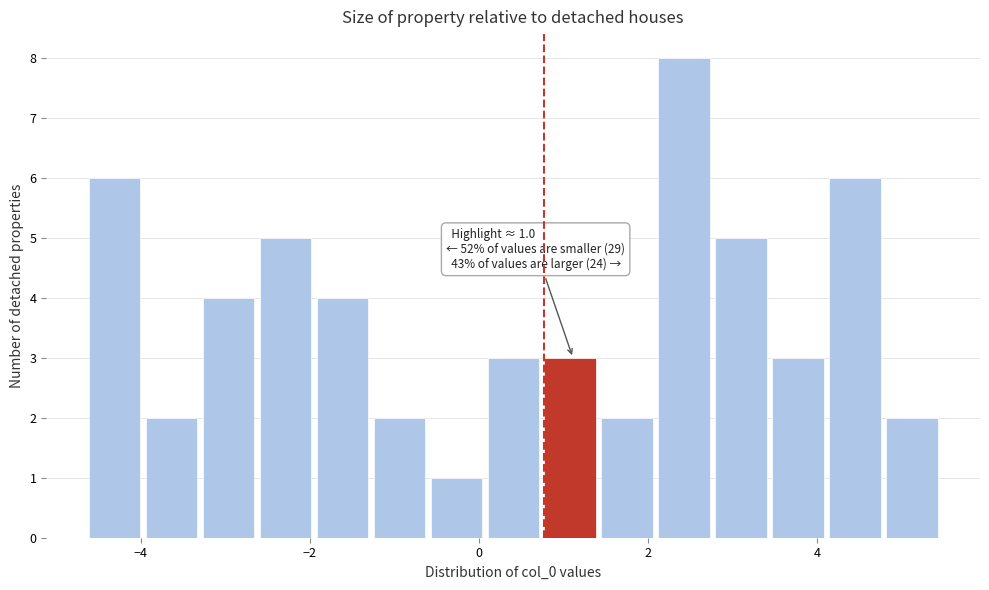

Read against the x-axis, roughly where is the centre of the tallest bar?

2.4